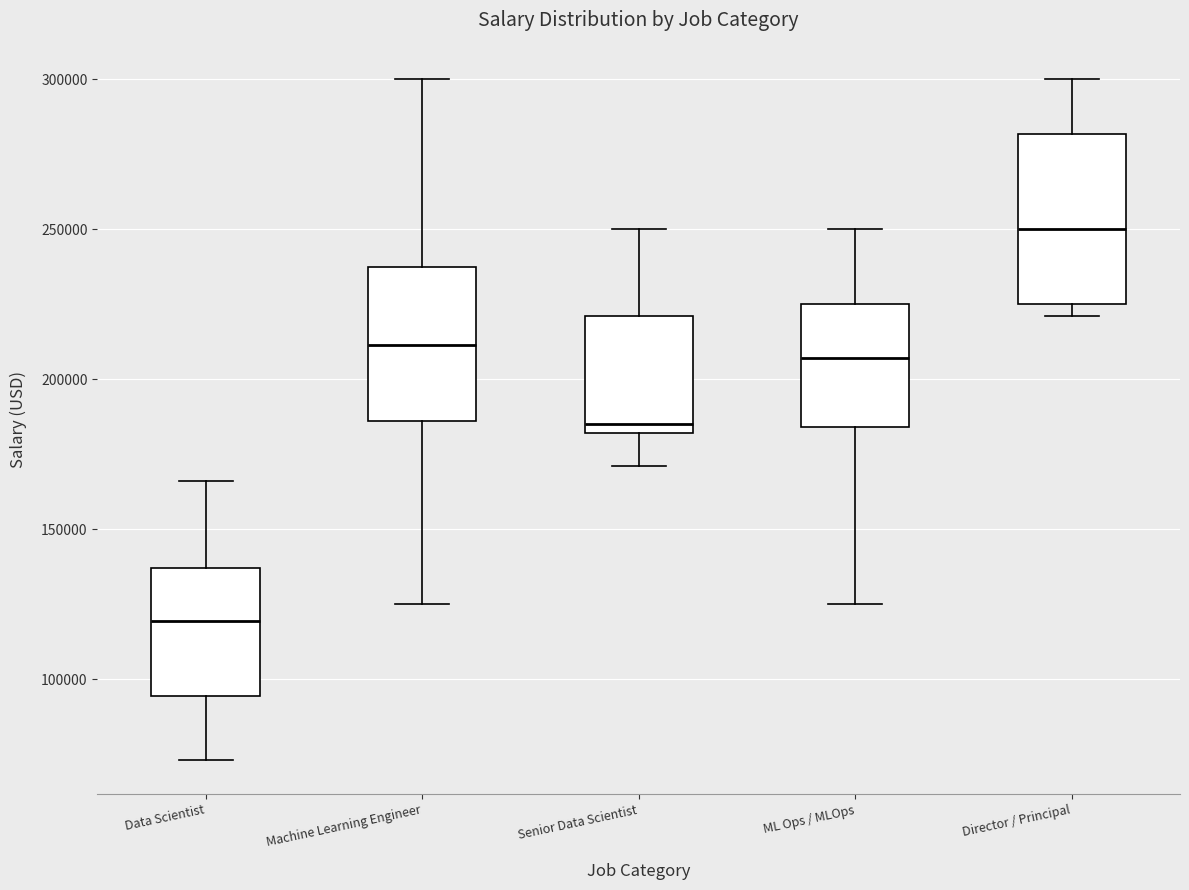

Reading left to right, read every box against the y-axis: the position of its median line, the range the box covers, and the ends of its whiskers. The values are not printed on the chart, so give them approximately, as read against the axis.

Data Scientist: median 120000, box 95000 to 135000, whiskers 75000 to 165000
Machine Learning Engineer: median 210000, box 185000 to 240000, whiskers 125000 to 300000
Senior Data Scientist: median 185000, box 180000 to 220000, whiskers 170000 to 250000
ML Ops / MLOps: median 205000, box 185000 to 225000, whiskers 125000 to 250000
Director / Principal: median 250000, box 225000 to 280000, whiskers 220000 to 300000